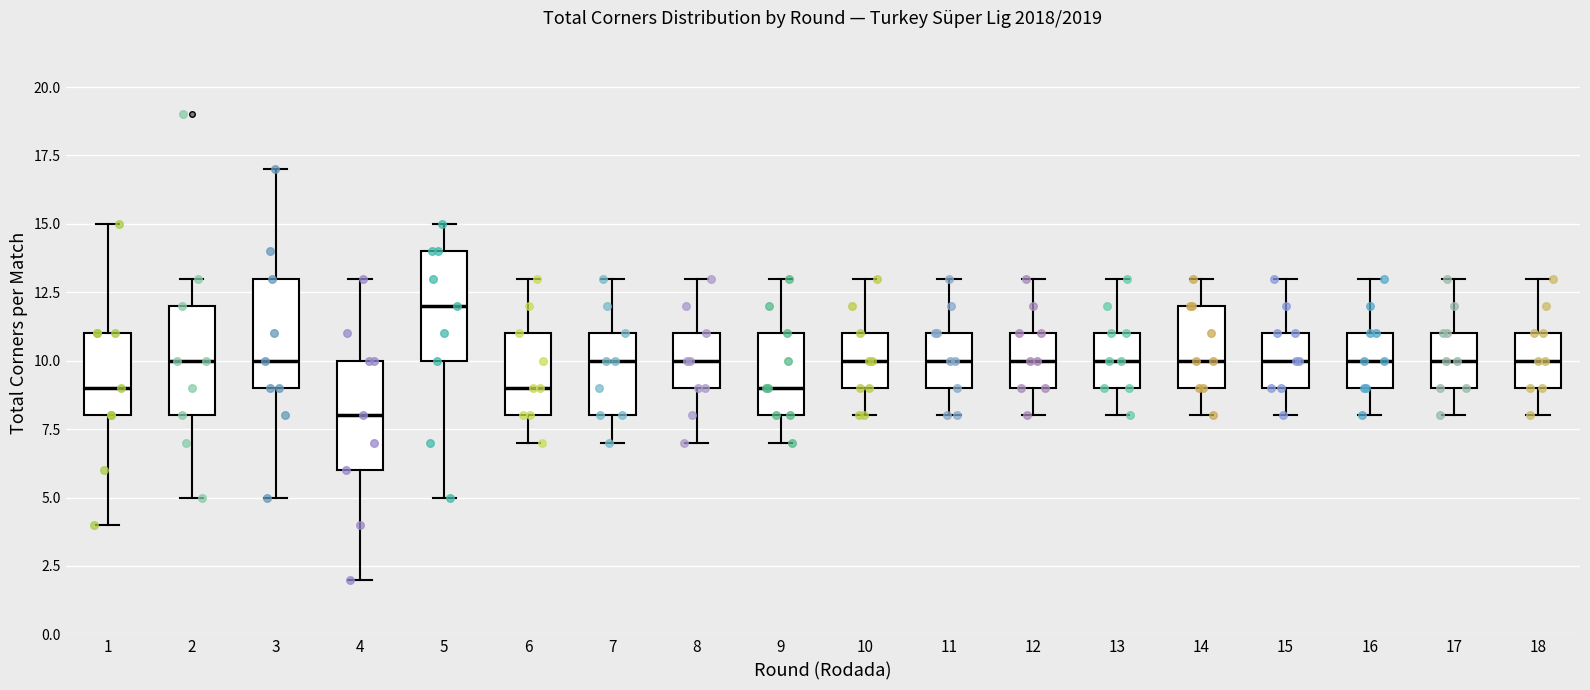

Where does the lower whisker of the box at x = 16 end on the y-axis? The values are not printed on the chart, so give them approximately, as read against the axis.

8